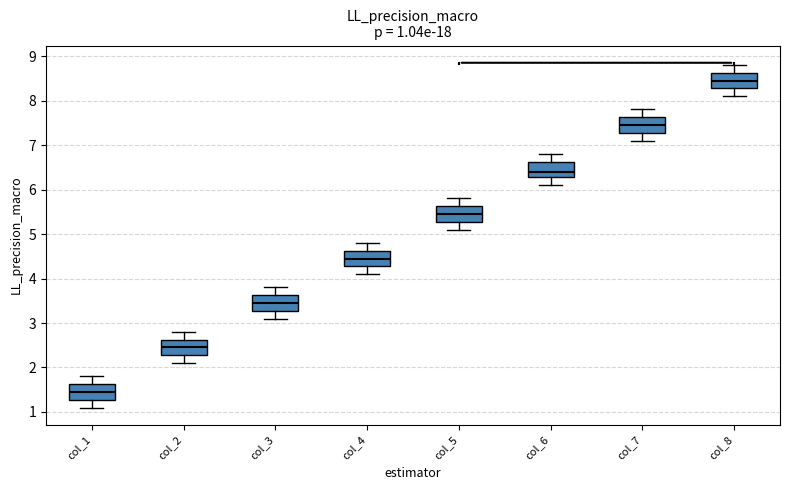

Which box has the highest median line?

col_8